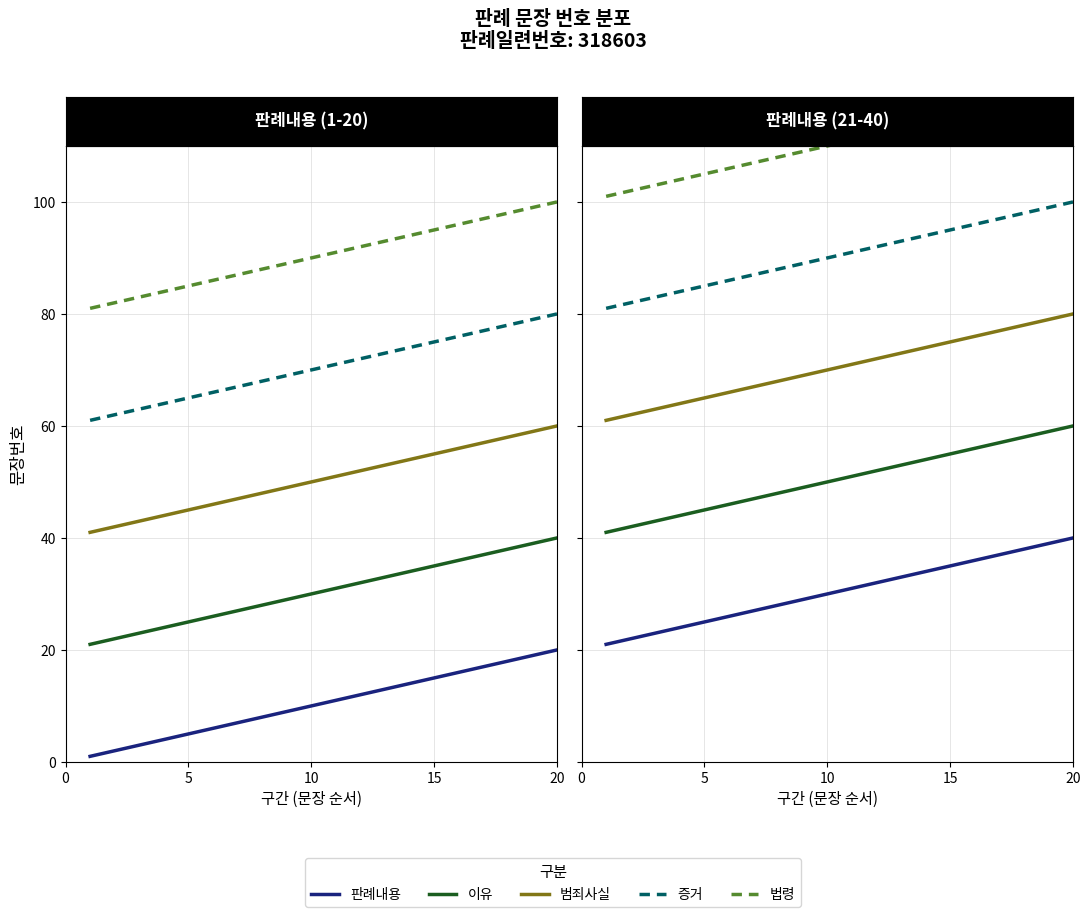

At how many categories does at least one series exceed 100?

20